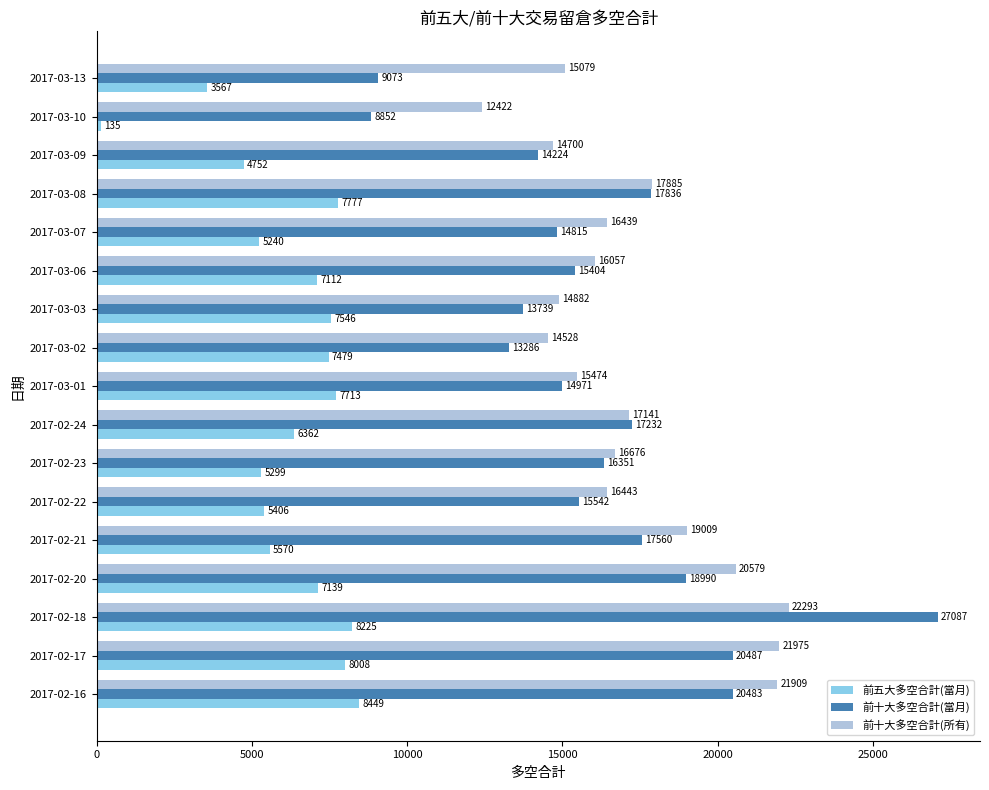

Is it true that 前十大多空合計(所有) equals 24839 at 2017-03-08?

False